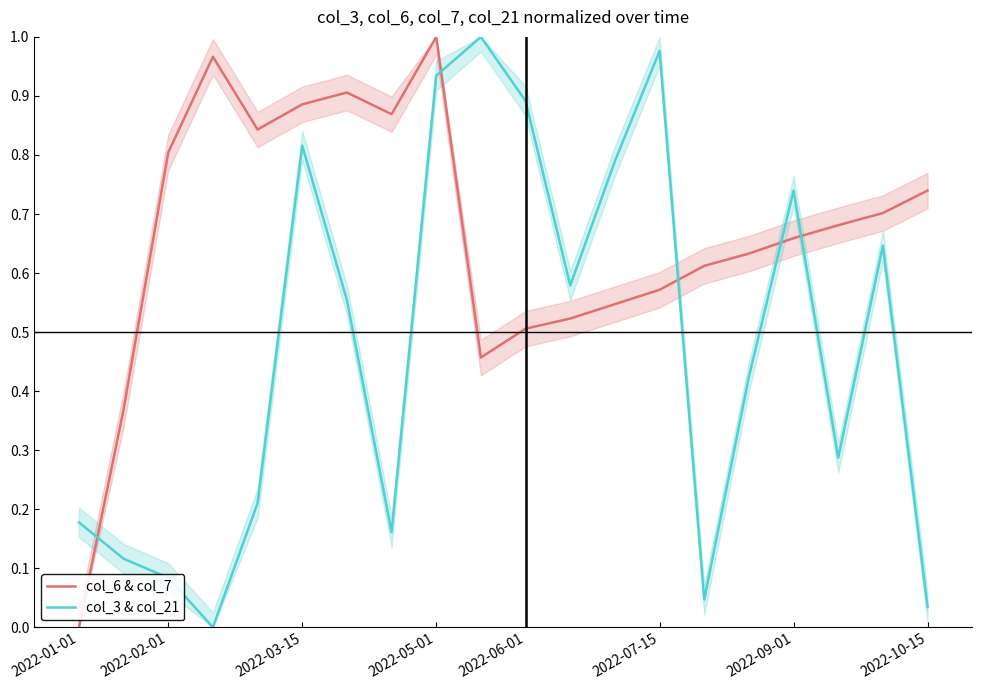

What is the value of the col_3 & col_21 point at the 14th from the left?

1.0